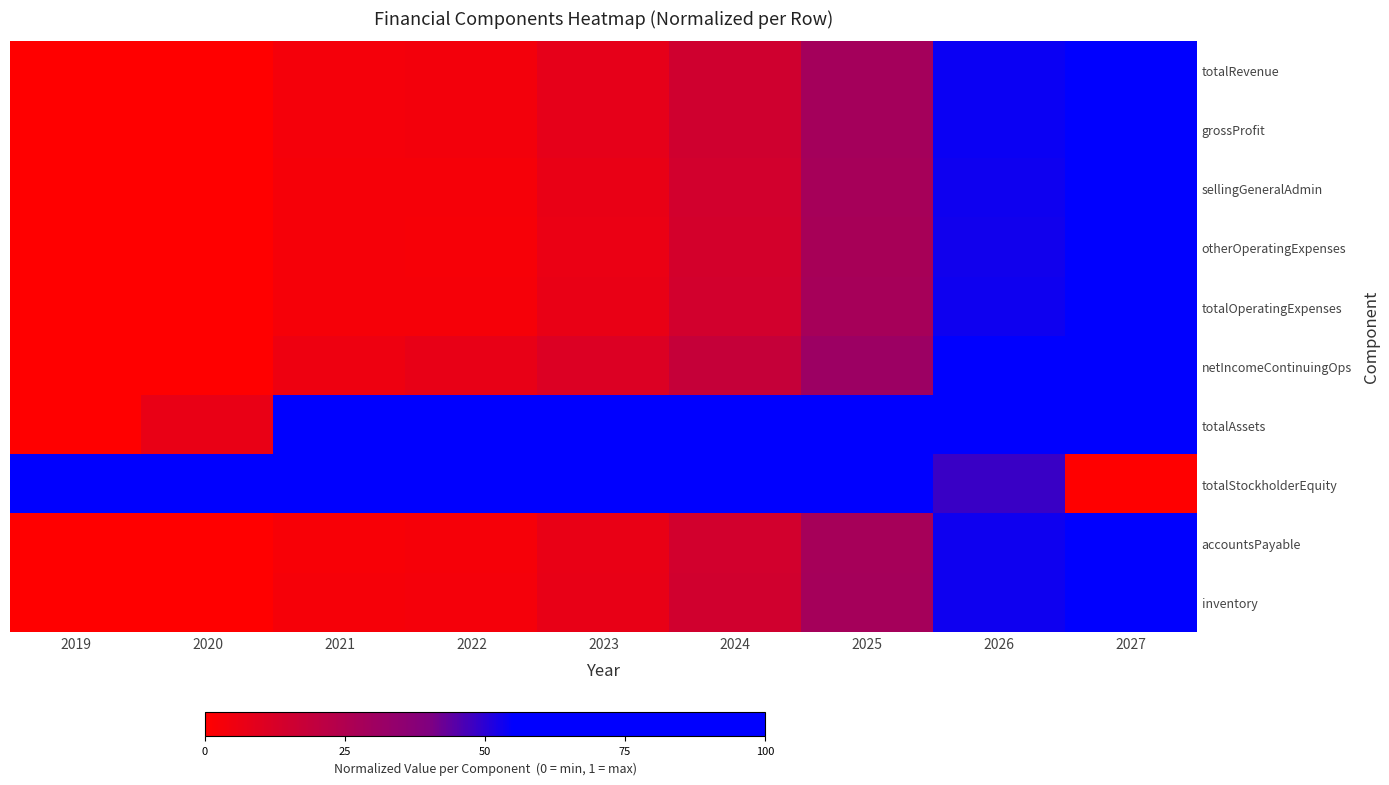

At which category is the sum across all series the highest?

2027